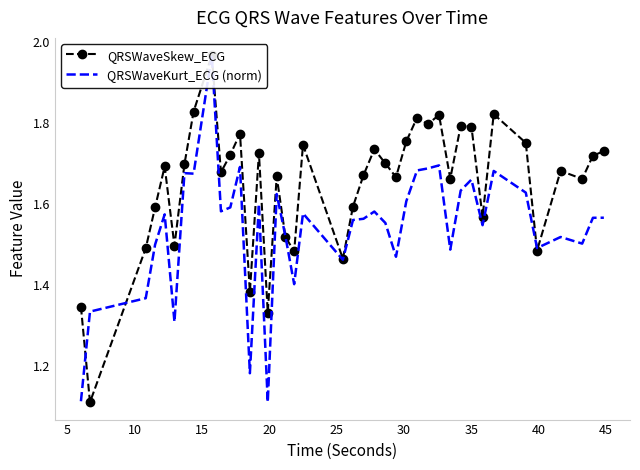

True or false: QRSWaveSkew_ECG has more than 1 points higher than both neighbors.

True